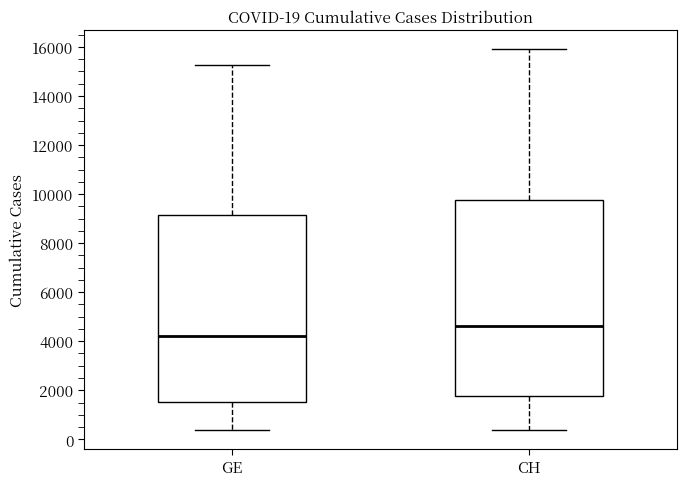

Which box's median line is the lowest?

GE